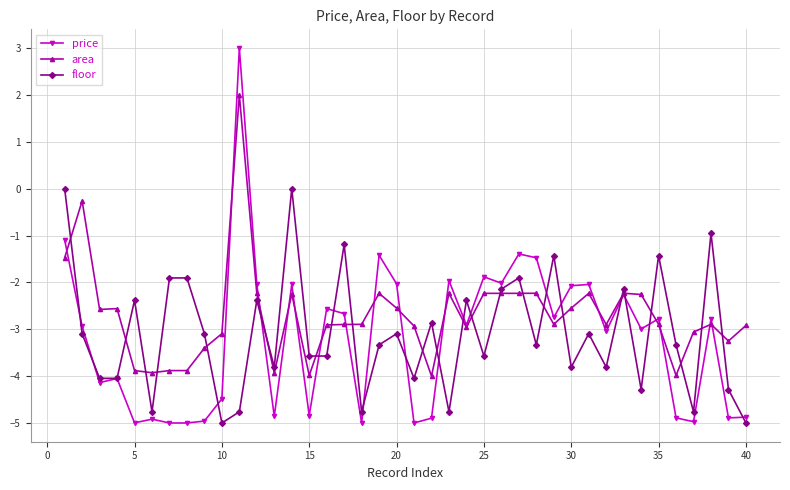

How many lines are shown in the chart?

3